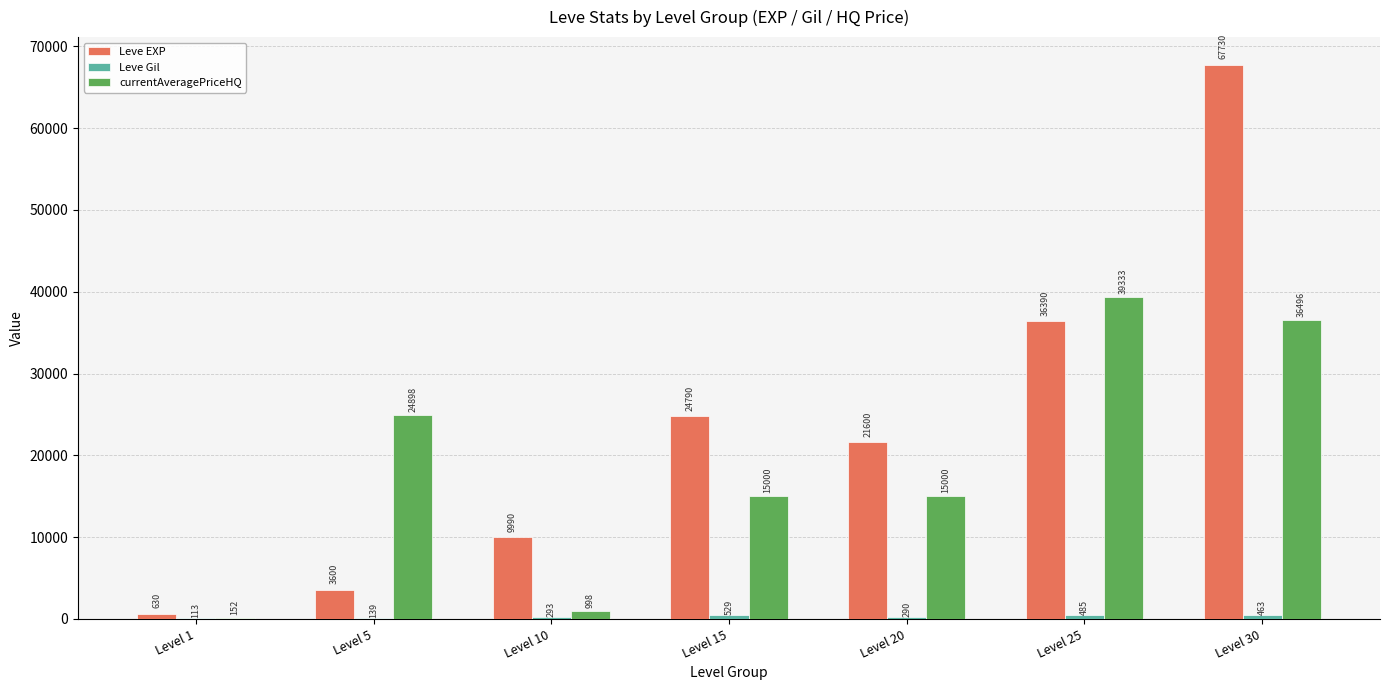

Which series has the largest total across all categories?

Leve EXP